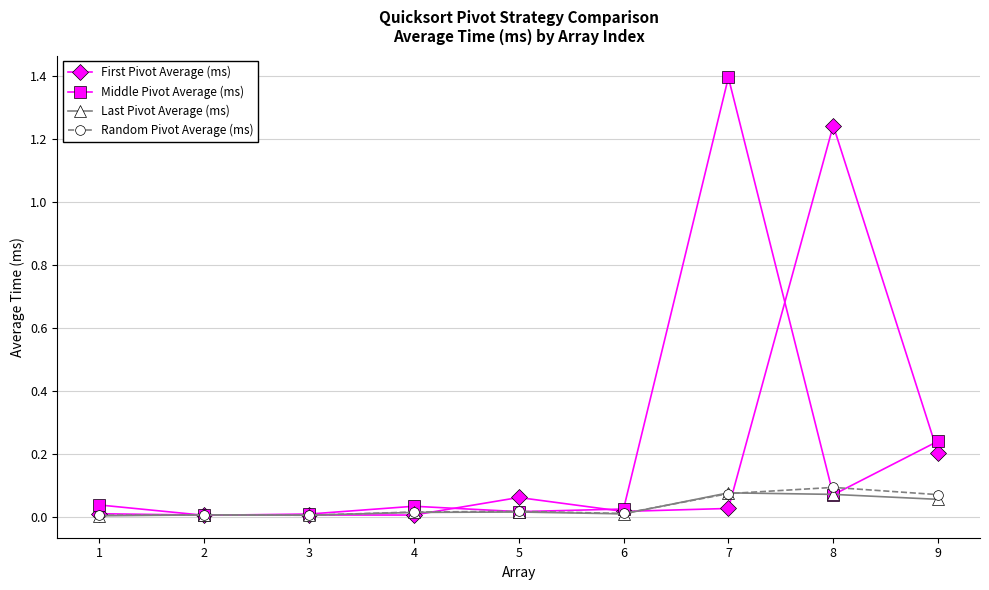

True or false: First Pivot Average (ms) has a value of 0.0 at 4.

True